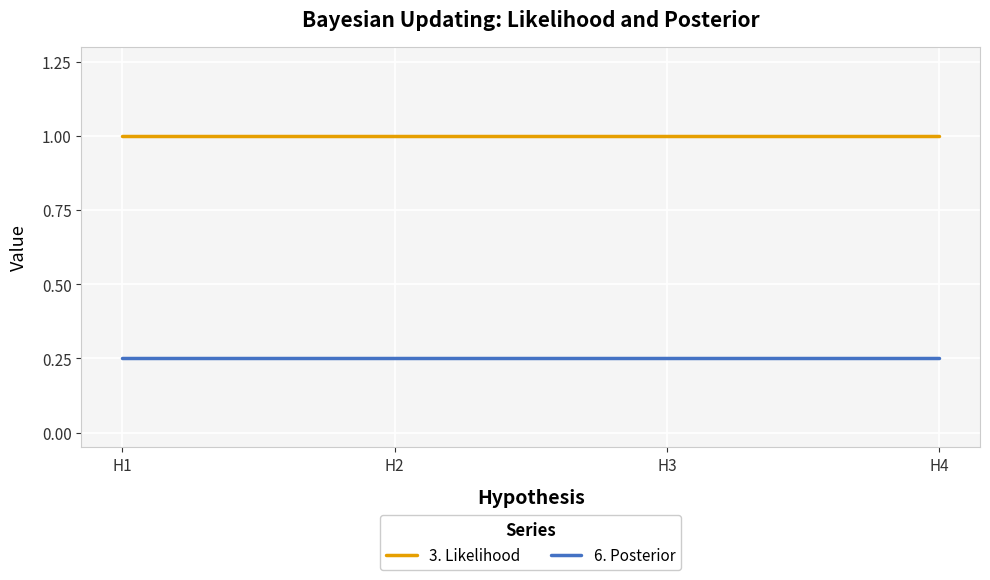

How many distinct data groups are displayed?

2